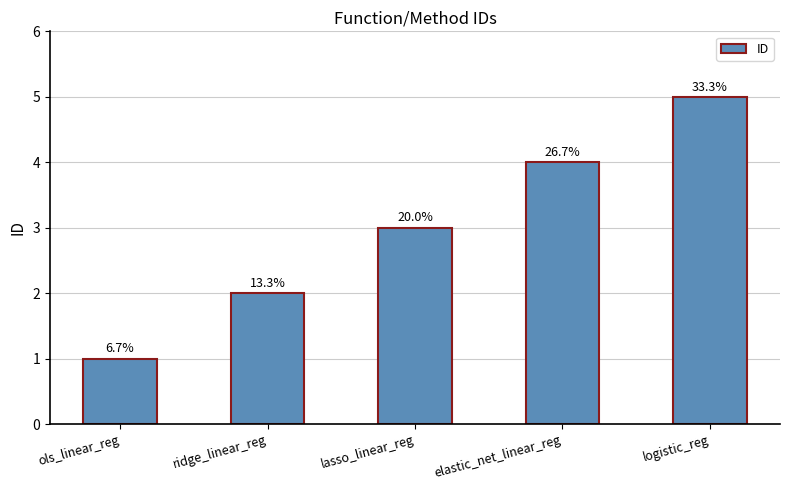

Count the values in the range 2 to 4.

3